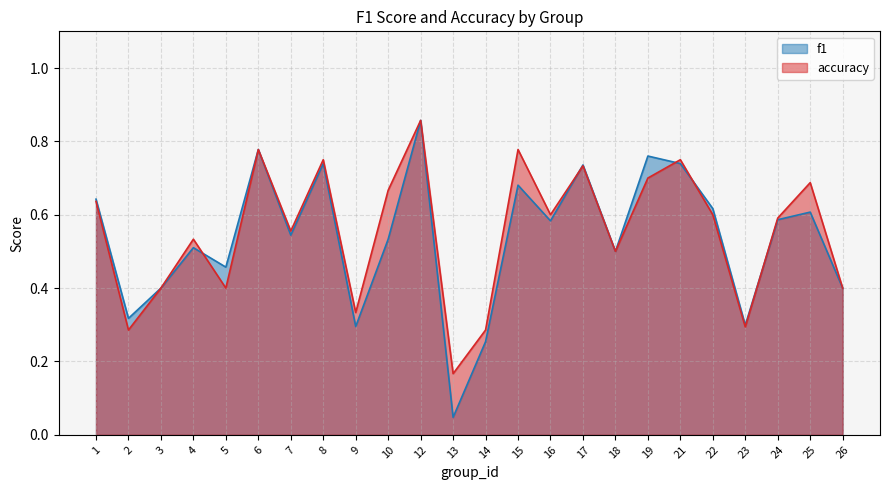

What is the average value of the f1 series?

0.5